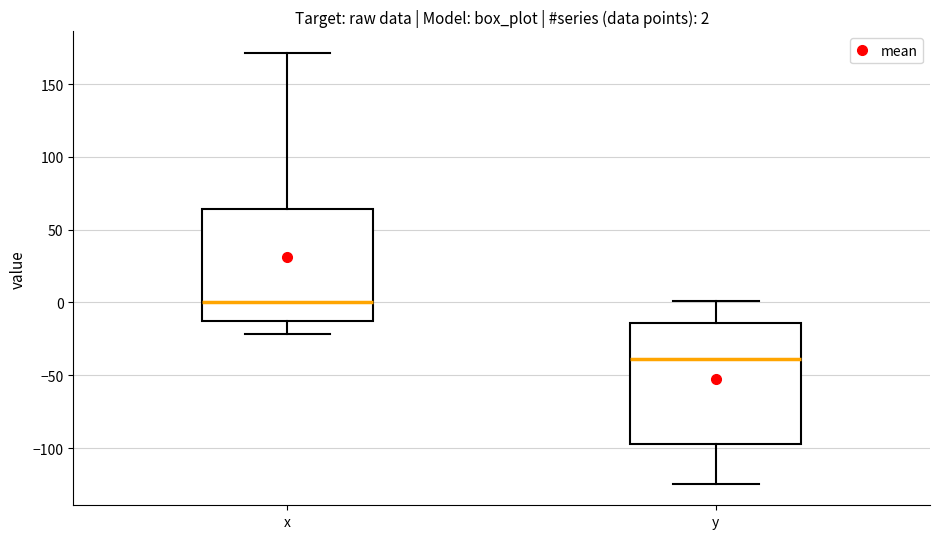

Which box has the lowest median line?

y